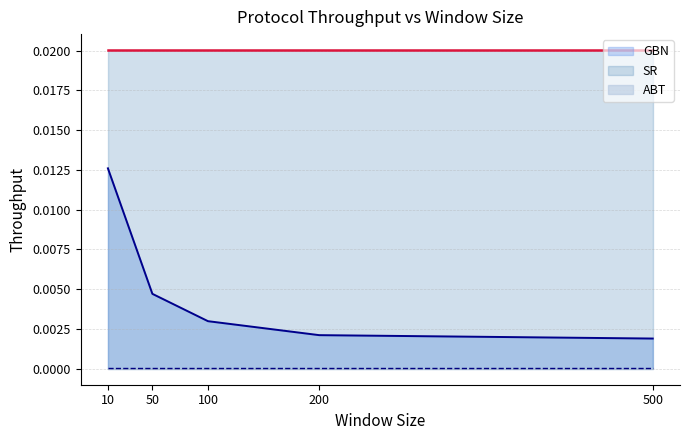

True or false: GBN_line and ABT_line cross at least once.

False